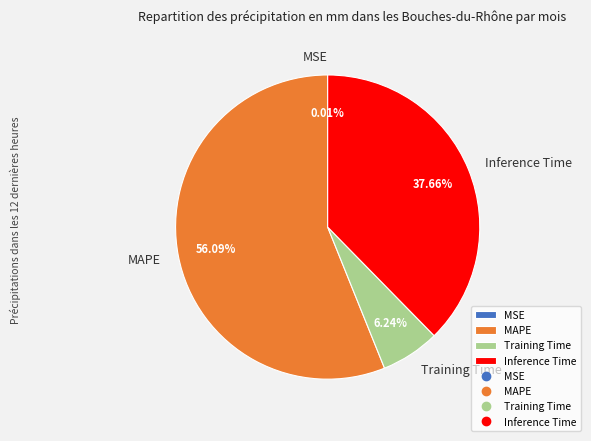

Is there any slice that represents more than half of the pie?

Yes